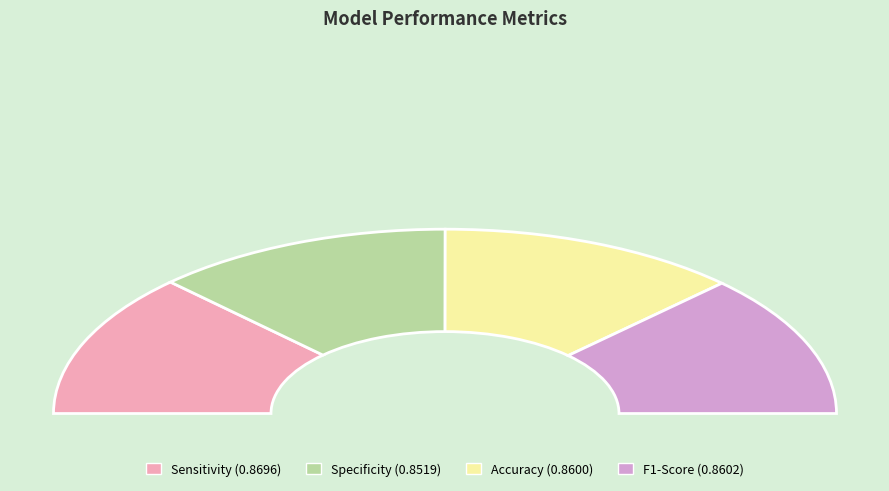

What is the largest slice in the pie chart?

Sensitivity